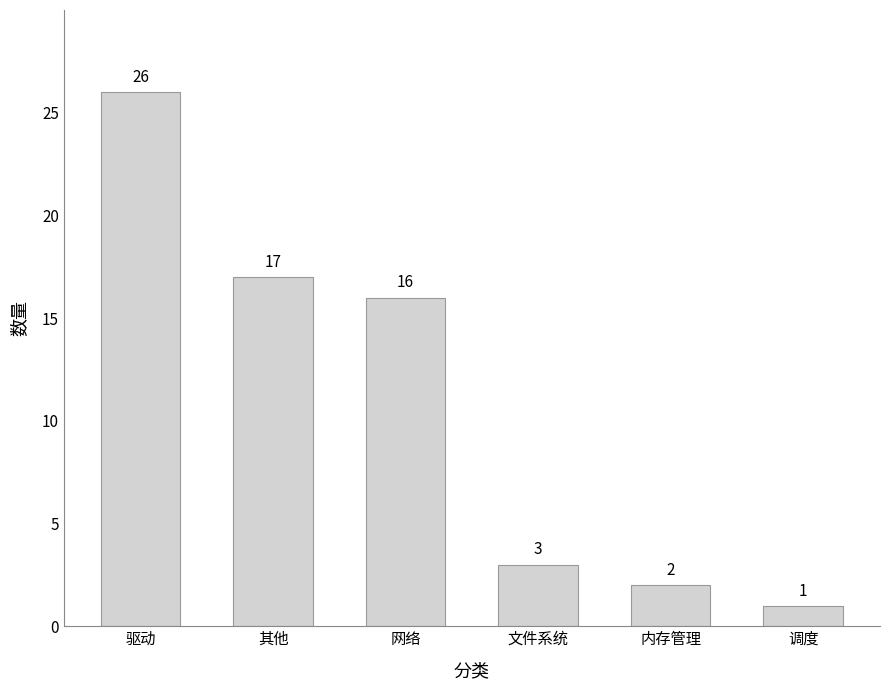

Reading left to right, list all the values displayed in this chart.

26	17	16	3	2	1